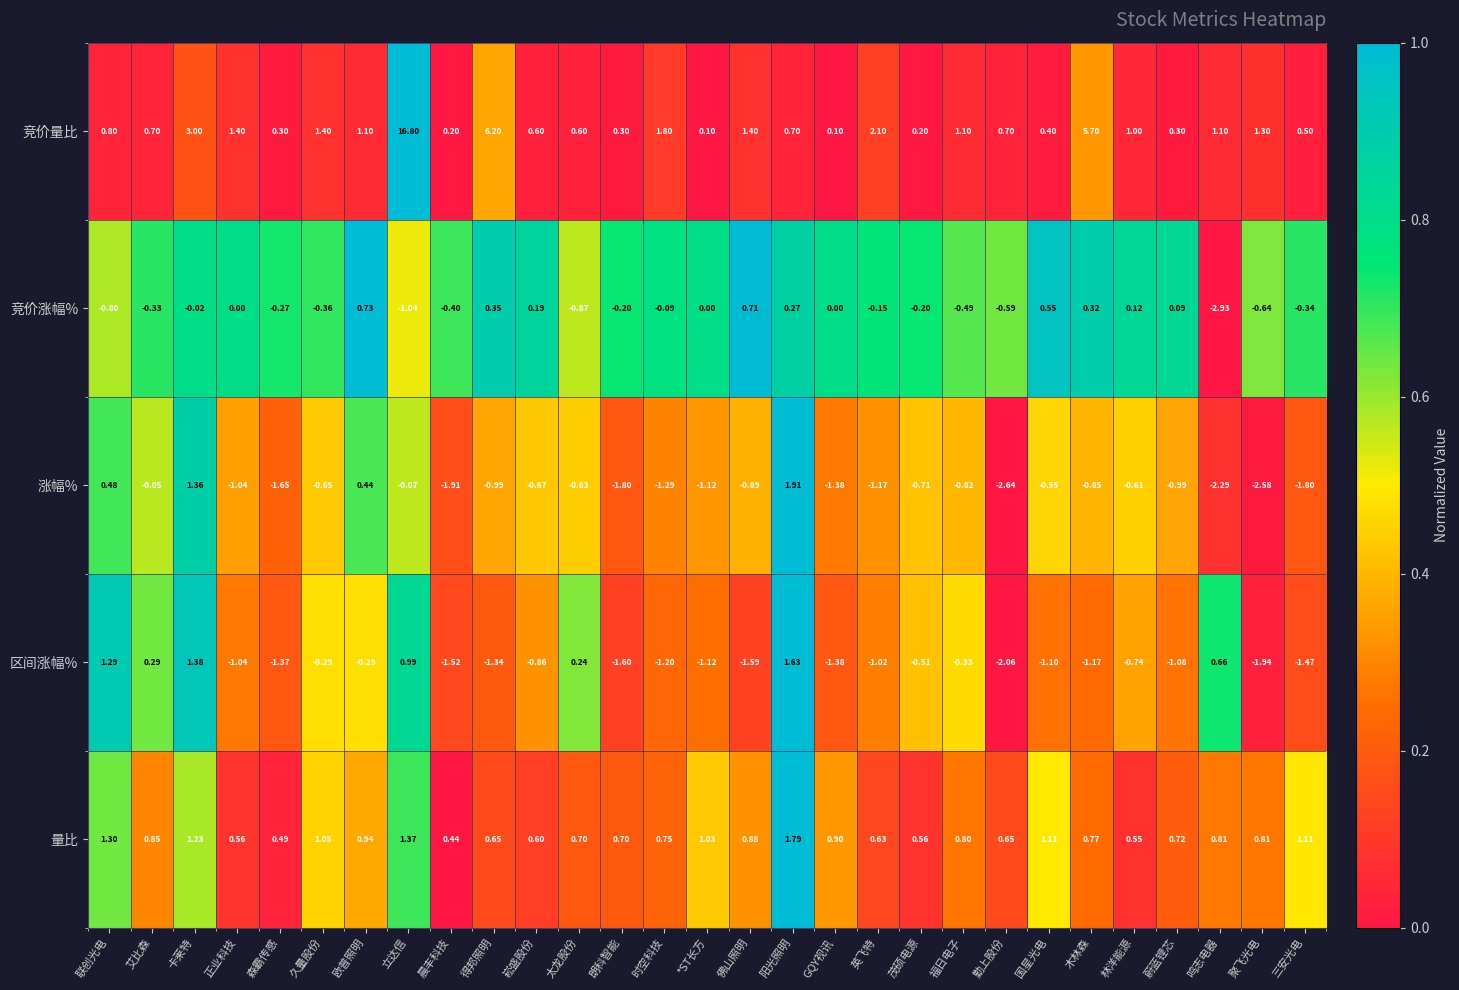

At 晨丰科技, list the series in order from largest to smallest.

量比, 竞价量比, 竞价涨幅%, 区间涨幅%, 涨幅%